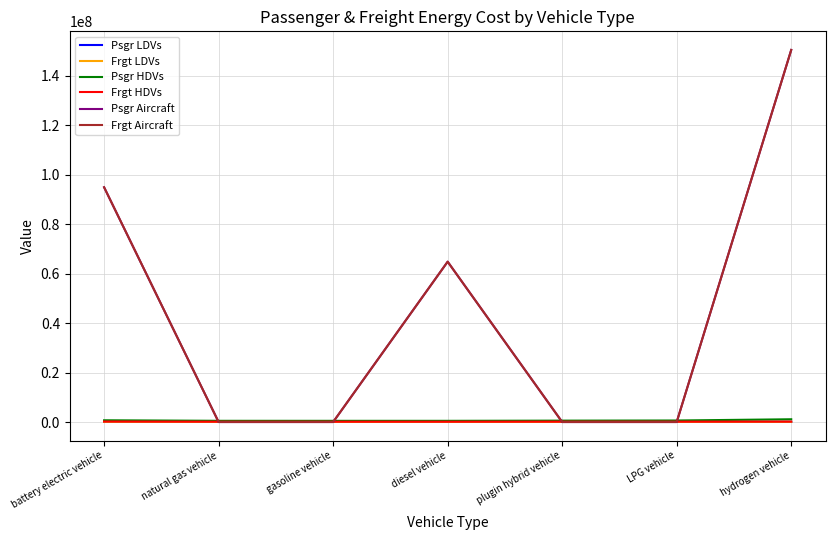

Where do Psgr HDVs and Psgr Aircraft first cross each other?

battery electric vehicle and natural gas vehicle